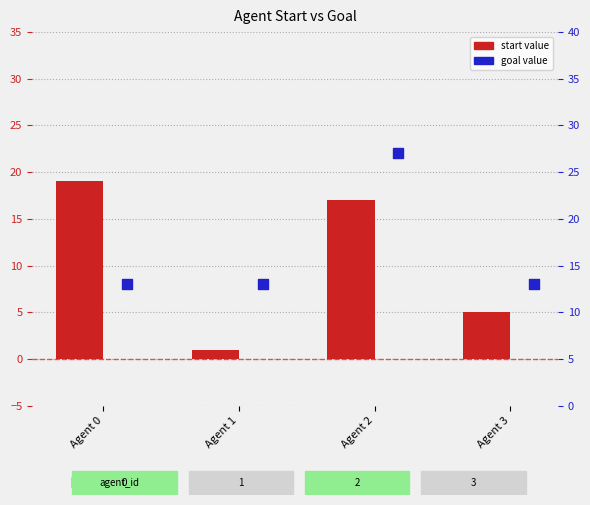

Which series reaches the minimum Y coordinate?

start